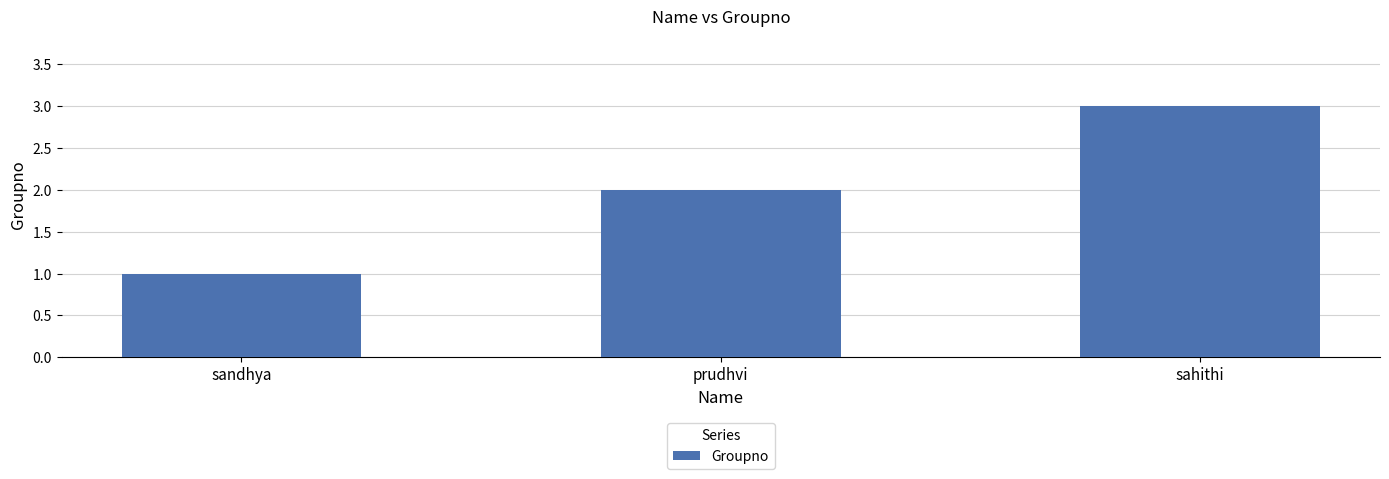

Is it true that the value at sandhya is 2?

False